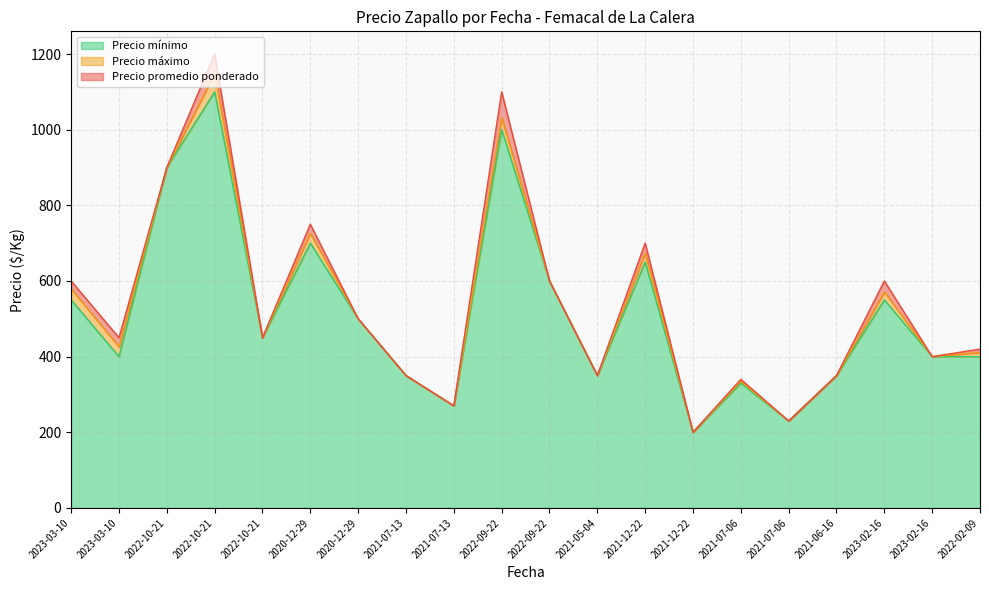

True or false: Precio mínimo has more than 0 interior local peaks.

True